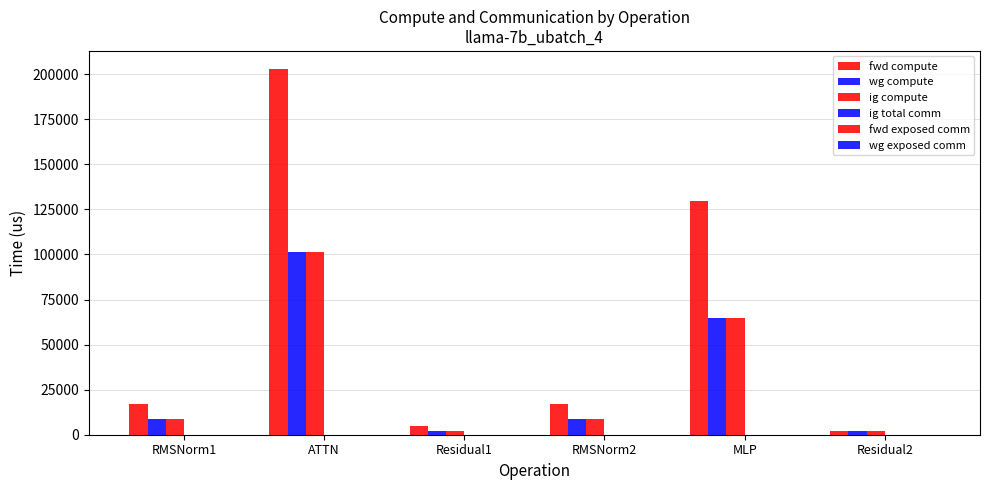

Count the number of data series in this chart.

3